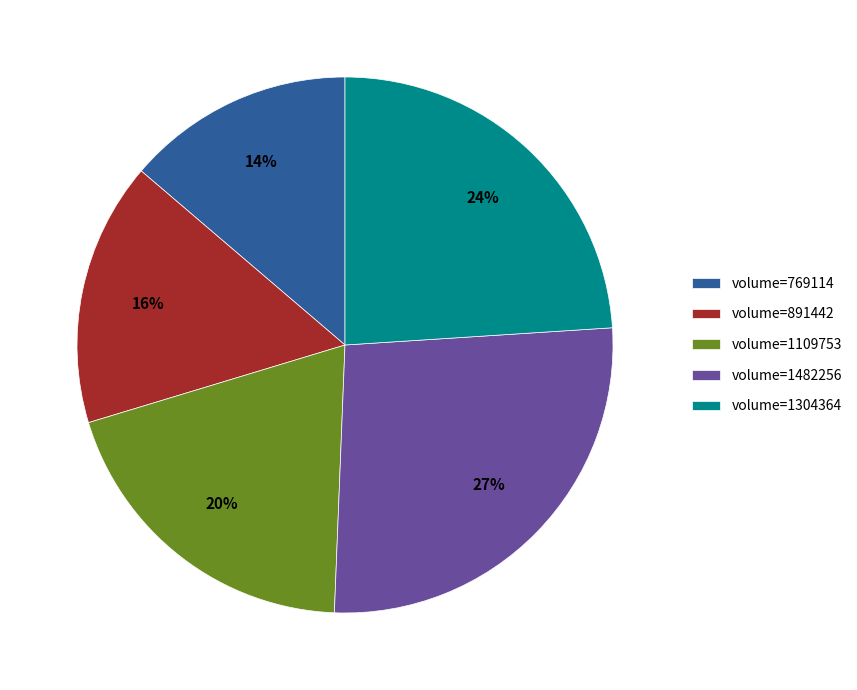

The volume=1109753 slice represents 20% of the pie. True or false?

True